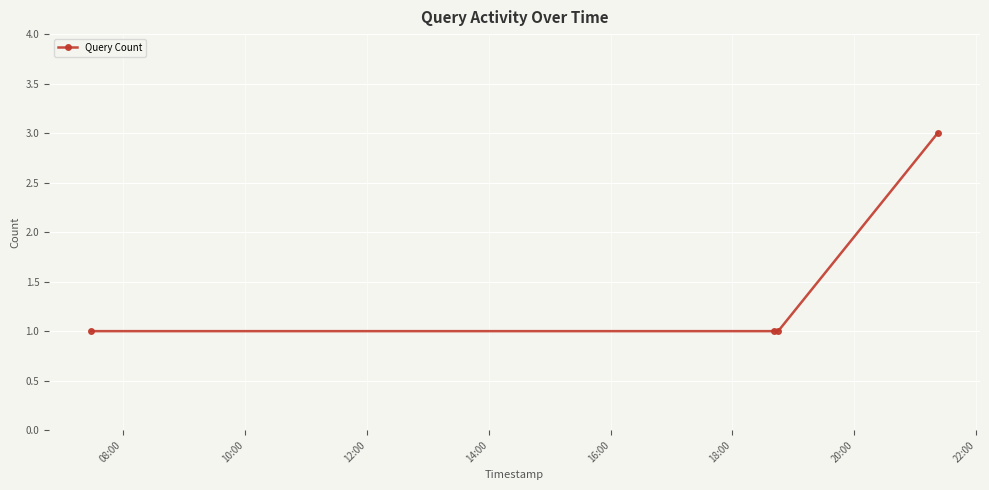

Reading right to left, what are all the values shown in this chart?

3	1	1	1